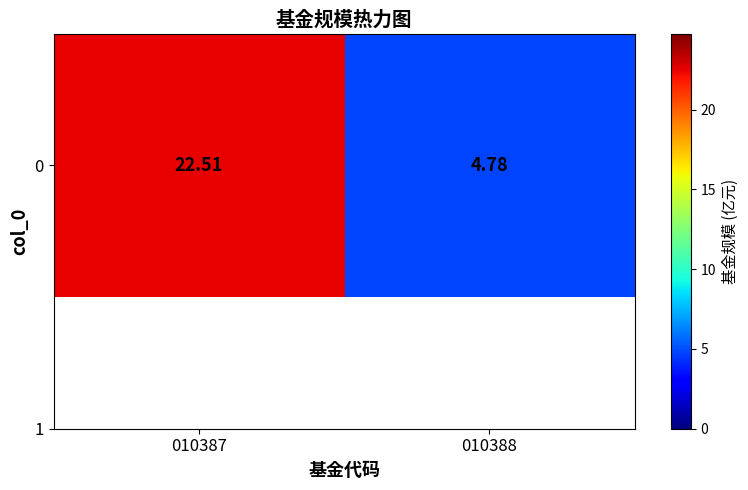

What is the change in value from 010387 to 010388?

-17.7